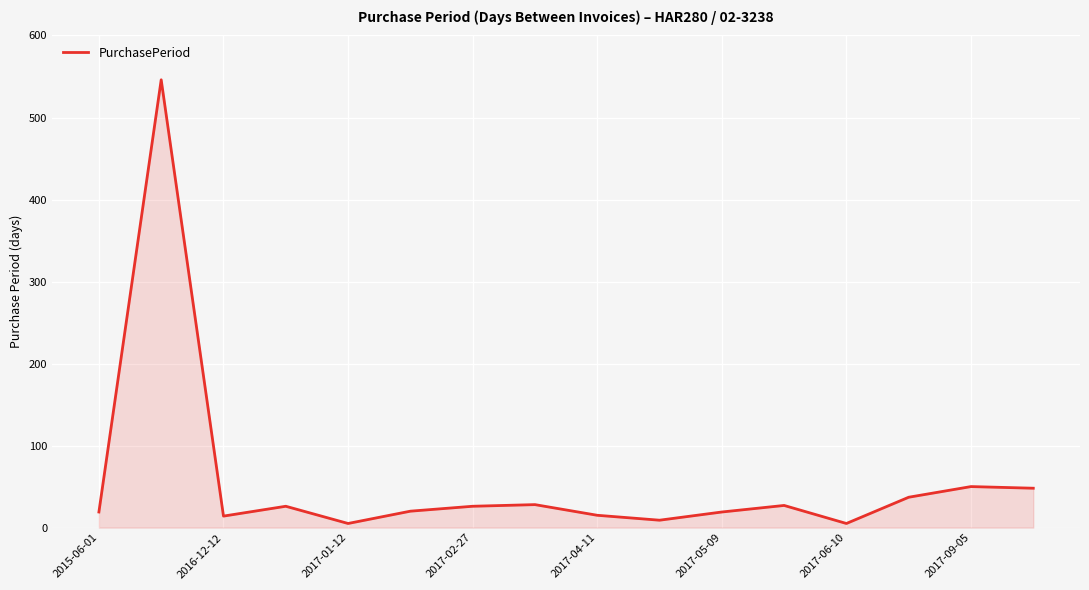

What is the difference between the maximum and minimum values?

541